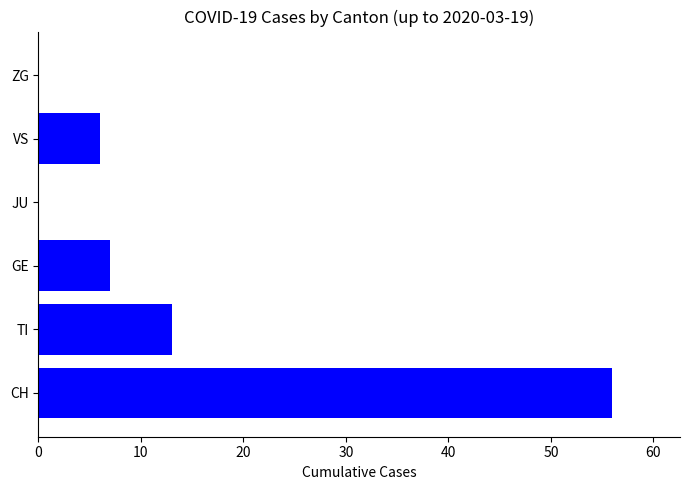

At which label is the value closest to 28?

TI